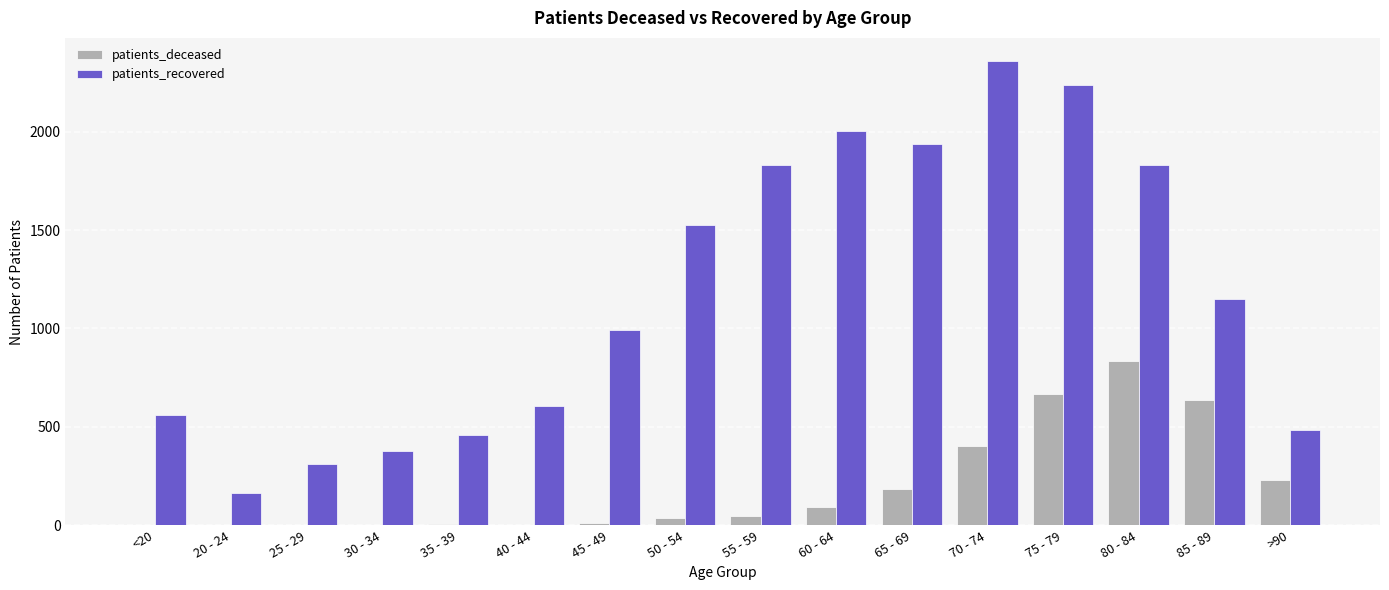

At which category is the sum across all series the highest?

75 - 79